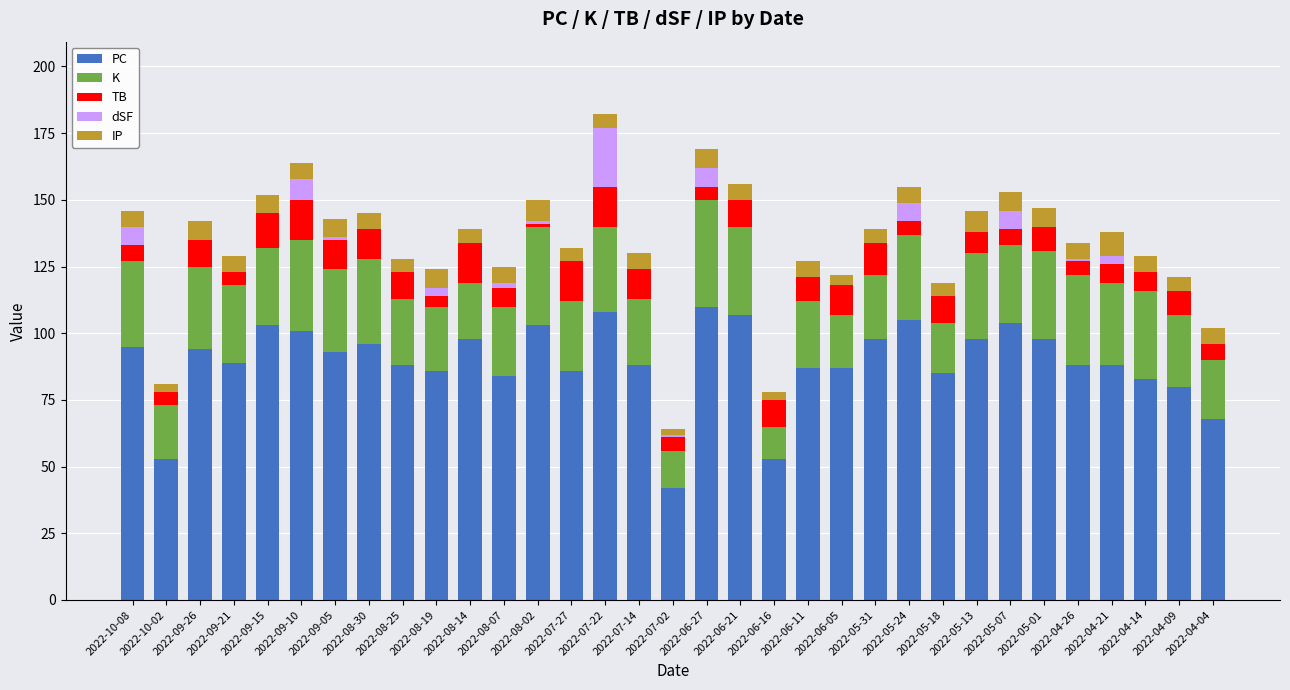

What is the total value across all series at 2022-06-05?

122